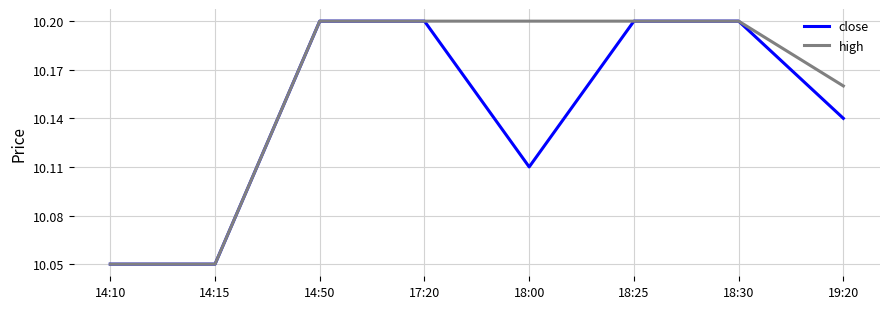

At how many categories does at least one series exceed 10?

8